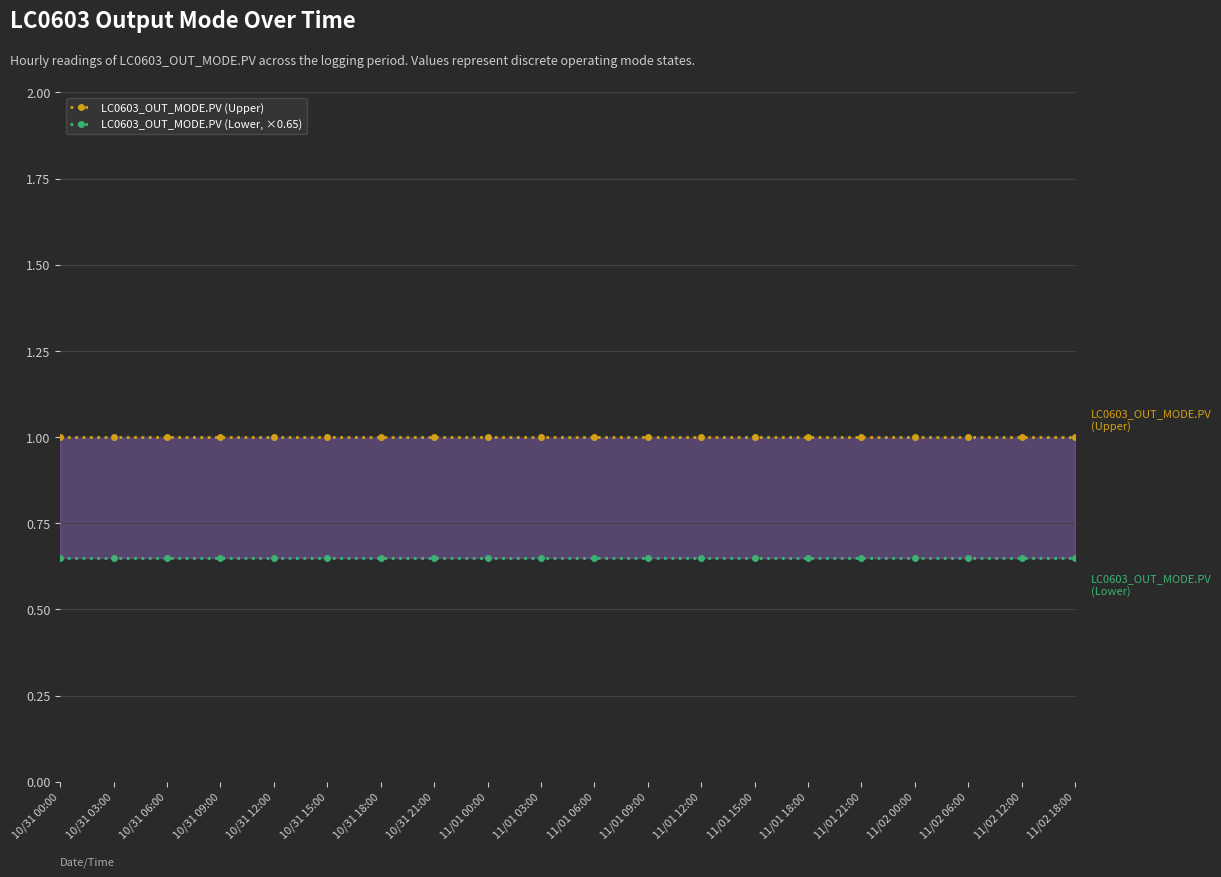

True or false: LC0603_OUT_MODE.PV (Upper) and LC0603_OUT_MODE.PV (Lower, ×0.65) cross at least once.

False